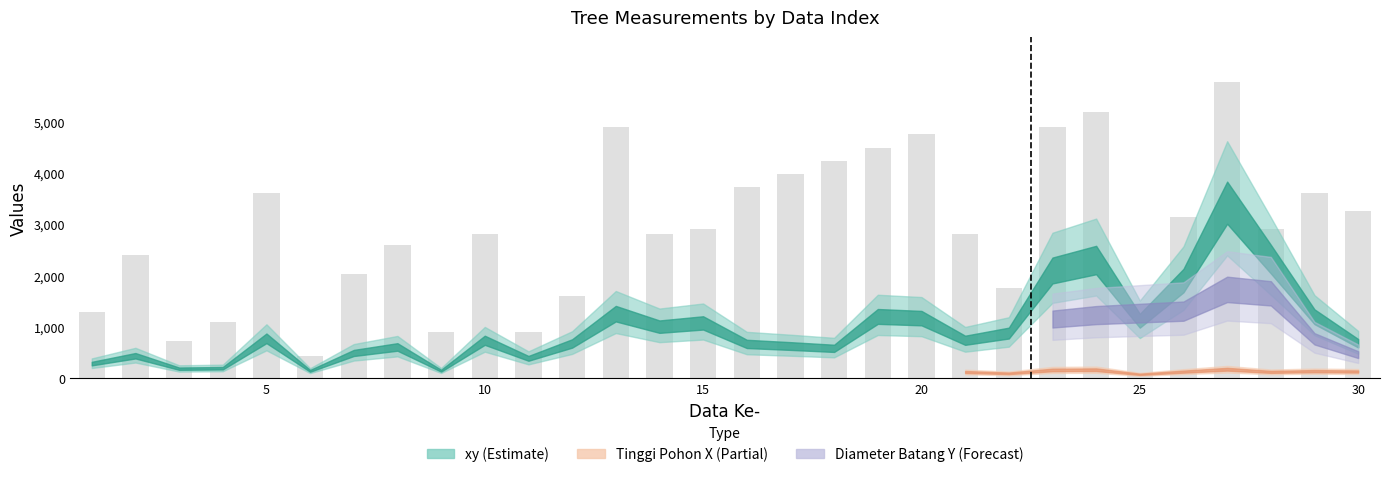

What is the average value?

2889